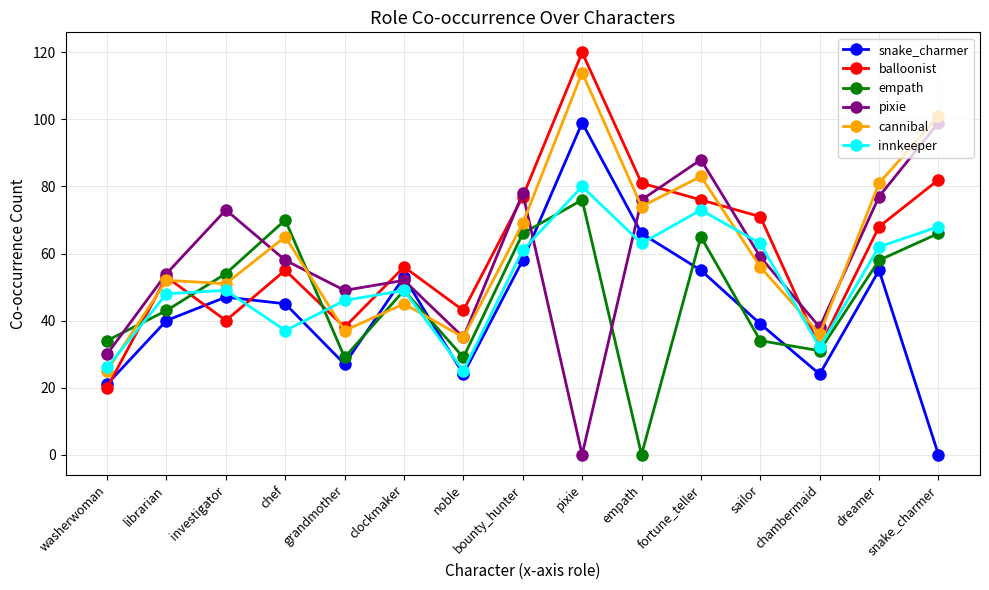

Reading right to left, extract all data points from this chart.

snake_charmer: 0	55	24	39	55	66	99	58	24	53	27	45	47	40	21
balloonist: 82	68	32	71	76	81	120	77	43	56	38	55	40	53	20
empath: 66	58	31	34	65	0	76	66	29	49	29	70	54	43	34
pixie: 99	77	38	59	88	76	0	78	35	52	49	58	73	54	30
cannibal: 101	81	36	56	83	74	114	69	35	45	37	65	51	52	25
innkeeper: 68	62	32	63	73	63	80	61	25	49	46	37	49	48	26